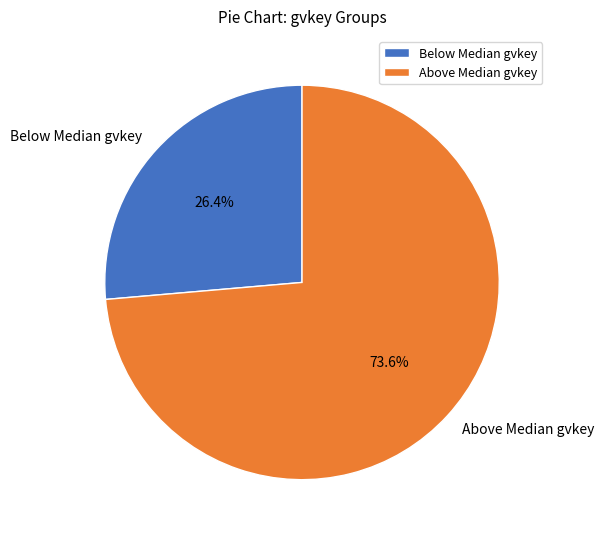

What is the majority slice?

Above Median gvkey